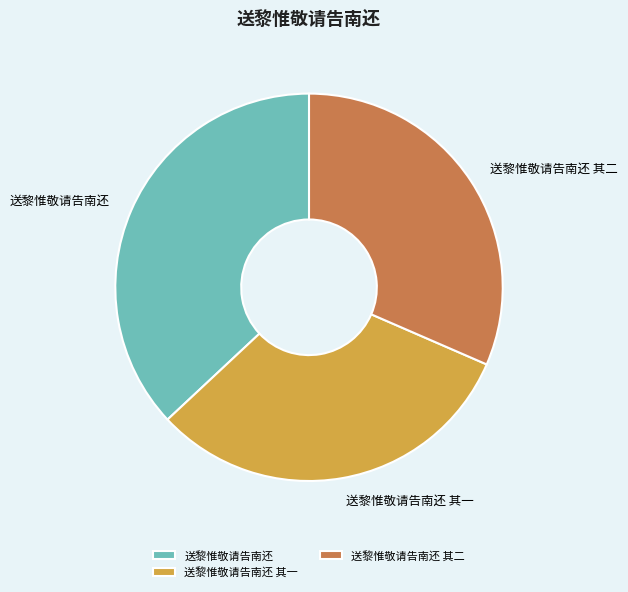

Approximately how many times larger is the value at 送黎惟敬请告南还 其二 compared to 送黎惟敬请告南还?

0.9